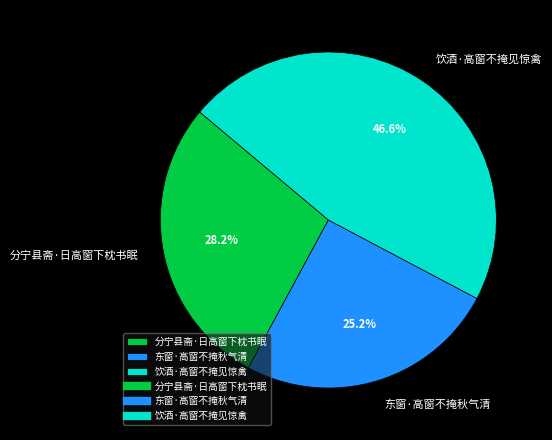

Count the number of slices in the pie.

3